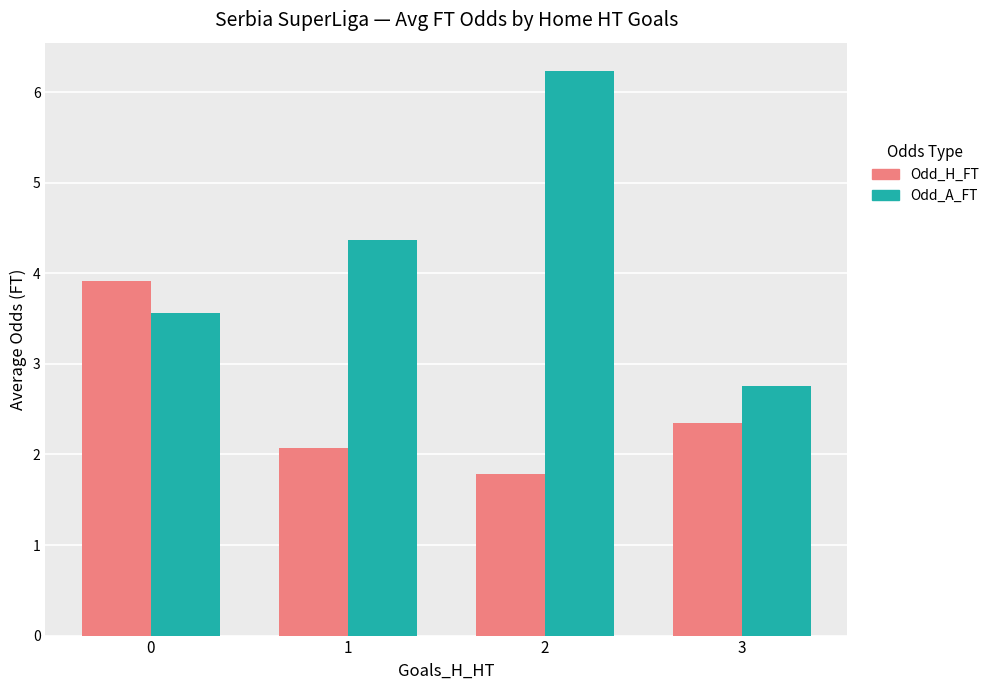

What is the difference between the Odd_H_FT values at 1 and 0?

1.8